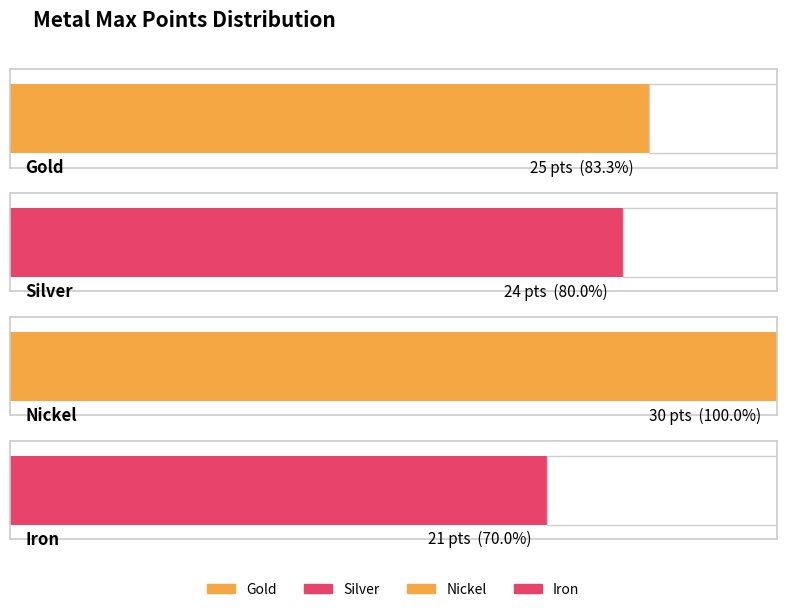

Rank the categories by value from lowest to highest.

Iron, Silver, Gold, Nickel